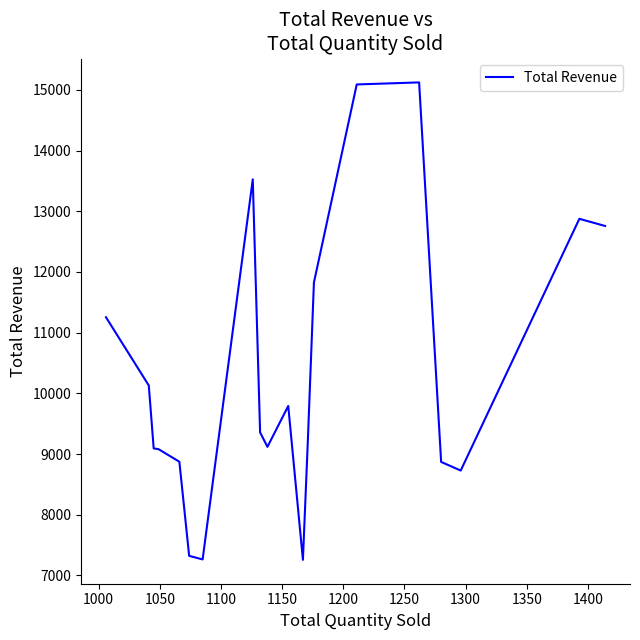

What is the average value?

10326.7